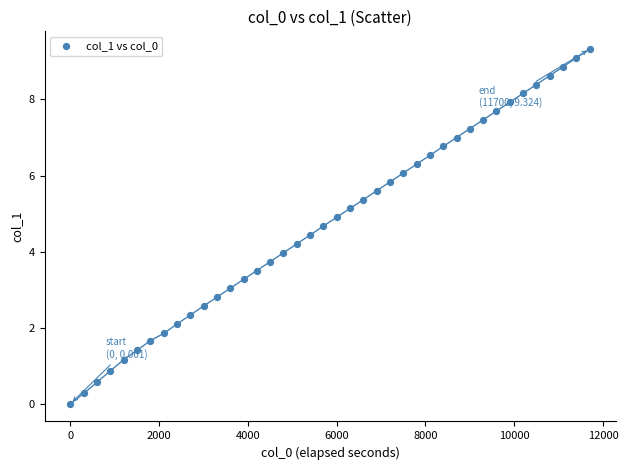

What is the range of X values (max minus min)?

11700.0